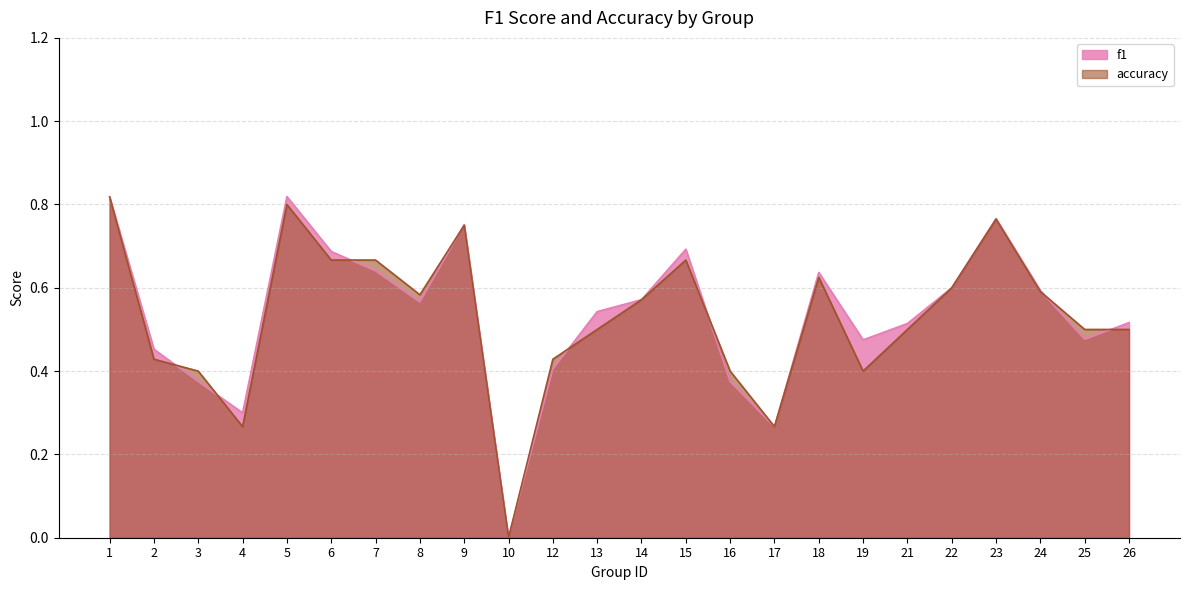

True or false: f1 has more than 0 points higher than both neighbors.

True